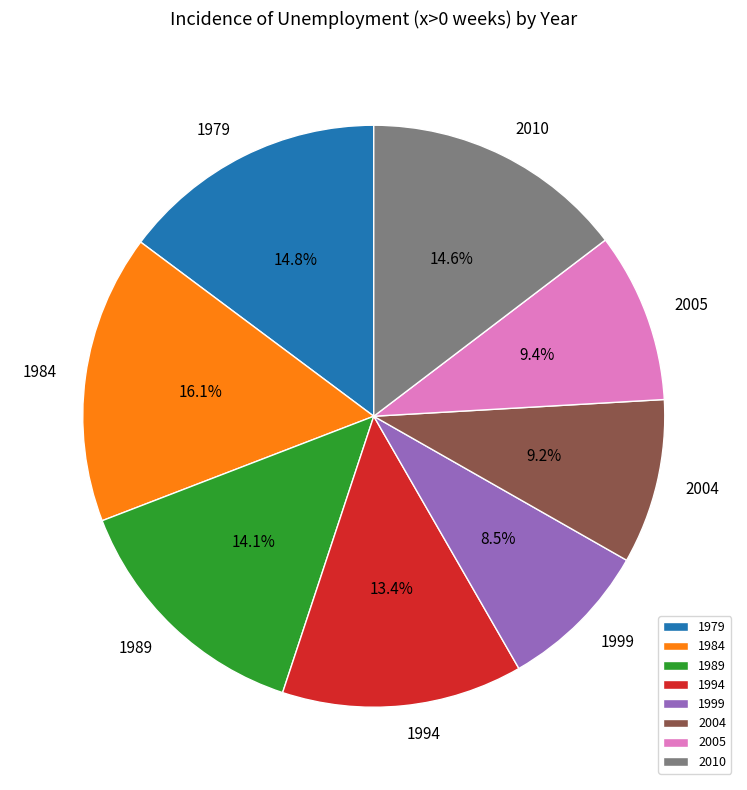

Is it true that 2004 is 9% of the pie?

True